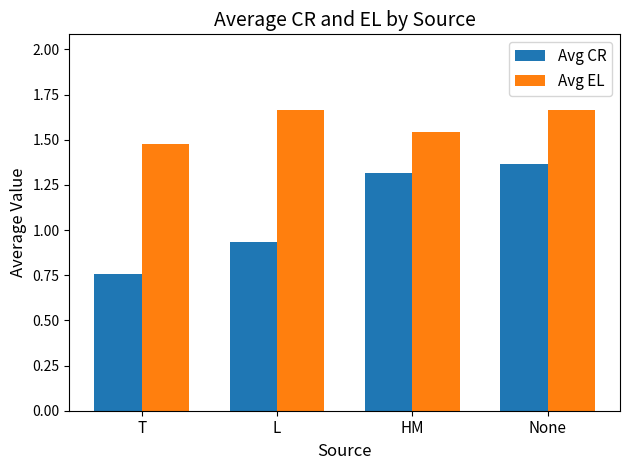

How many Avg CR values are between 0 and 1?

2